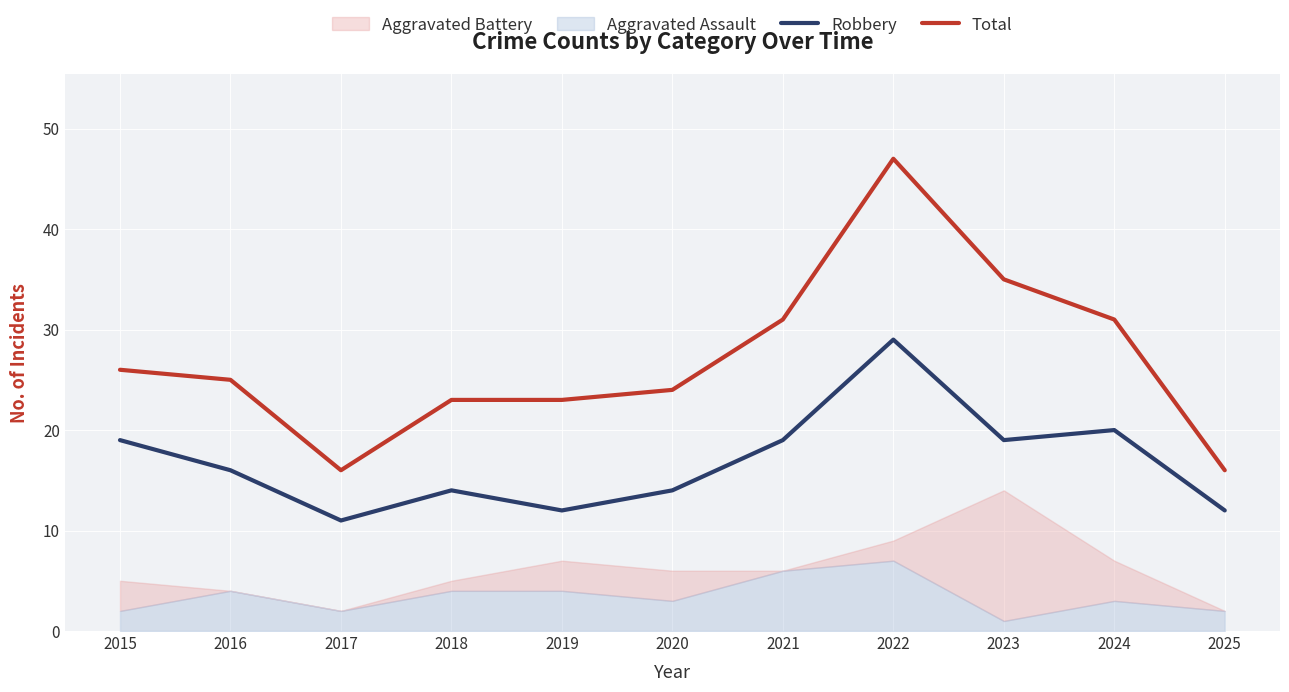

What is the average value of the Total series?

27